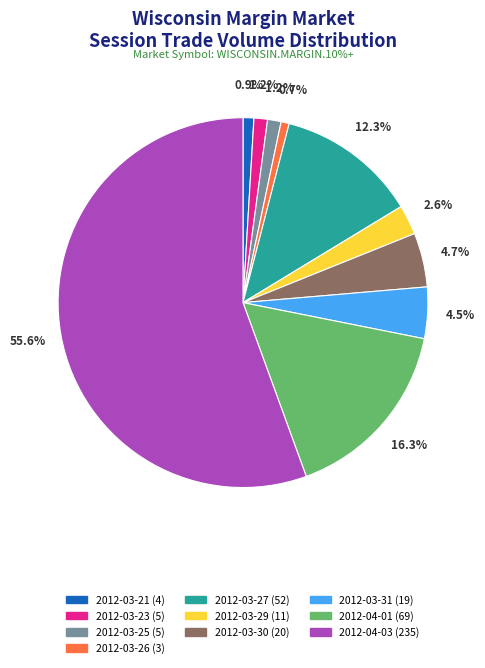

What is the total percentage of 2012-04-01 and 2012-03-30?

21.0%